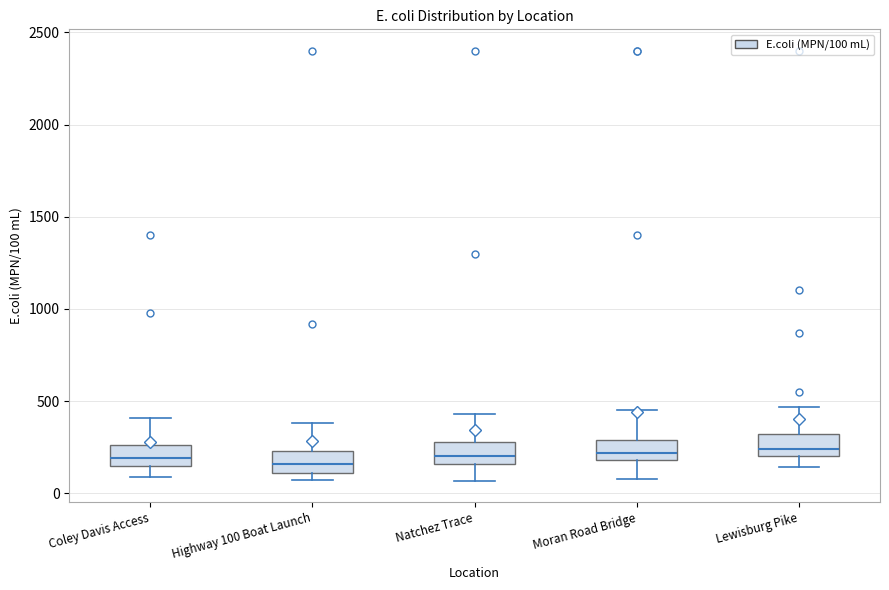

Reading left to right, transcribe this box plot: for each box, give where its median line is, the range the box spans, and where its two whiskers end, as read against the y-axis. The values are not printed on the chart, so give them approximately, as read against the axis.

Coley Davis Access: median 200, box 150 to 250, whiskers 100 to 400
Highway 100 Boat Launch: median 150, box 100 to 250, whiskers 50 to 400
Natchez Trace: median 200, box 150 to 300, whiskers 50 to 450
Moran Road Bridge: median 200 (inside the box), box 200 to 300, whiskers 100 to 450
Lewisburg Pike: median 250, box 200 to 300, whiskers 150 to 450